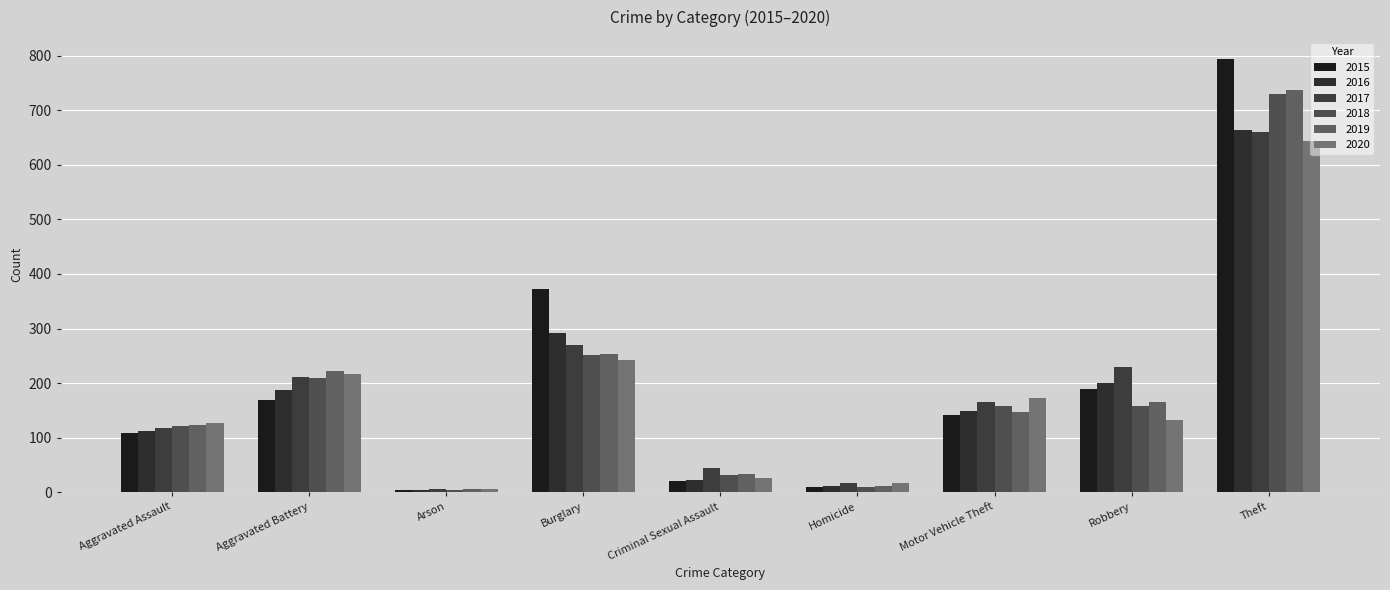

What is the total value across all series at Aggravated Battery?

1218